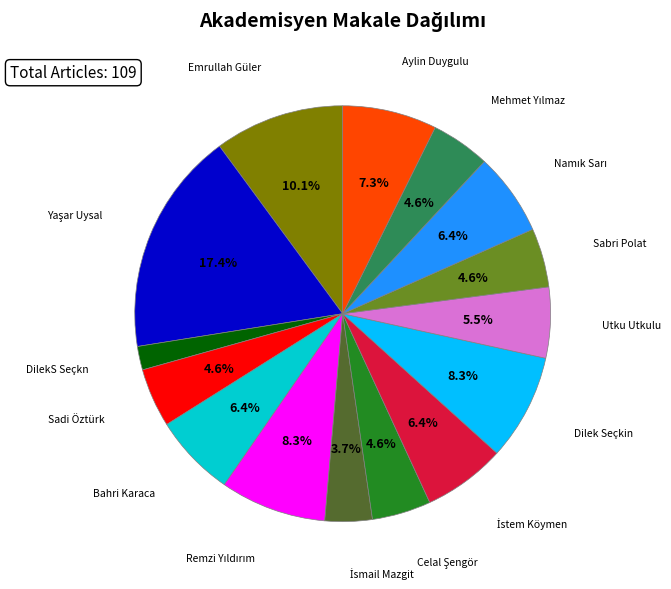

Is there any slice that represents more than half of the pie?

No